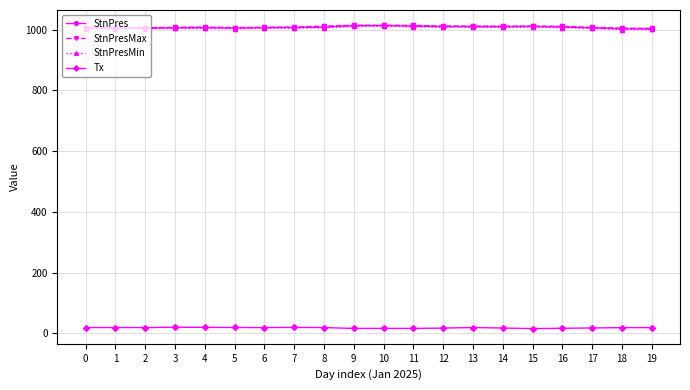

What is the difference between the maximum and minimum values in the StnPresMin series?

11.5